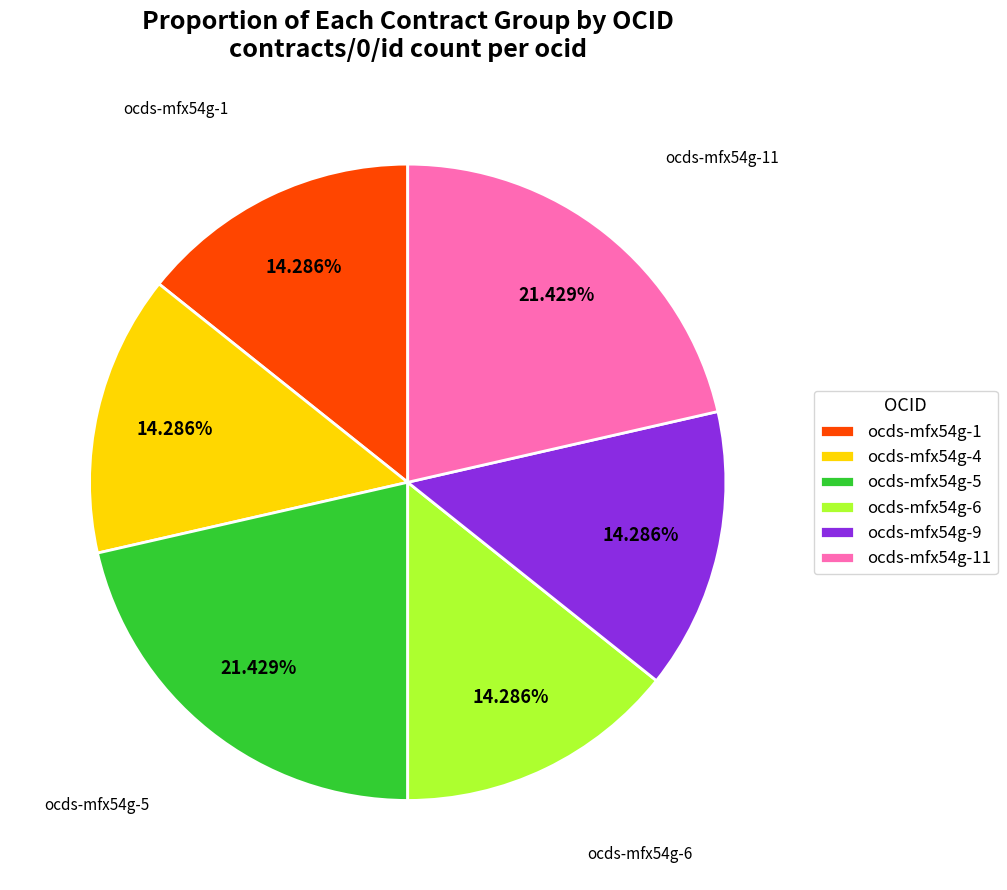

Count the number of slices in the pie.

6